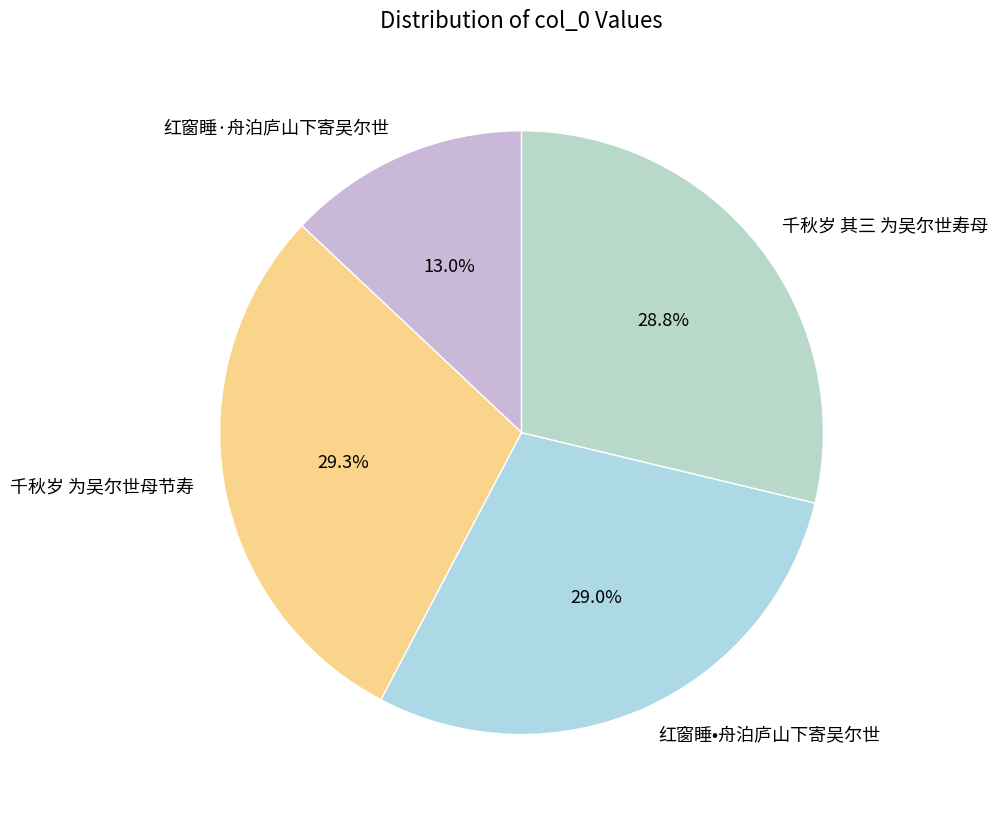

Approximately how many times larger is the value at 红窗睡·舟泊庐山下寄吴尔世 compared to 千秋岁 为吴尔世母节寿?

0.4